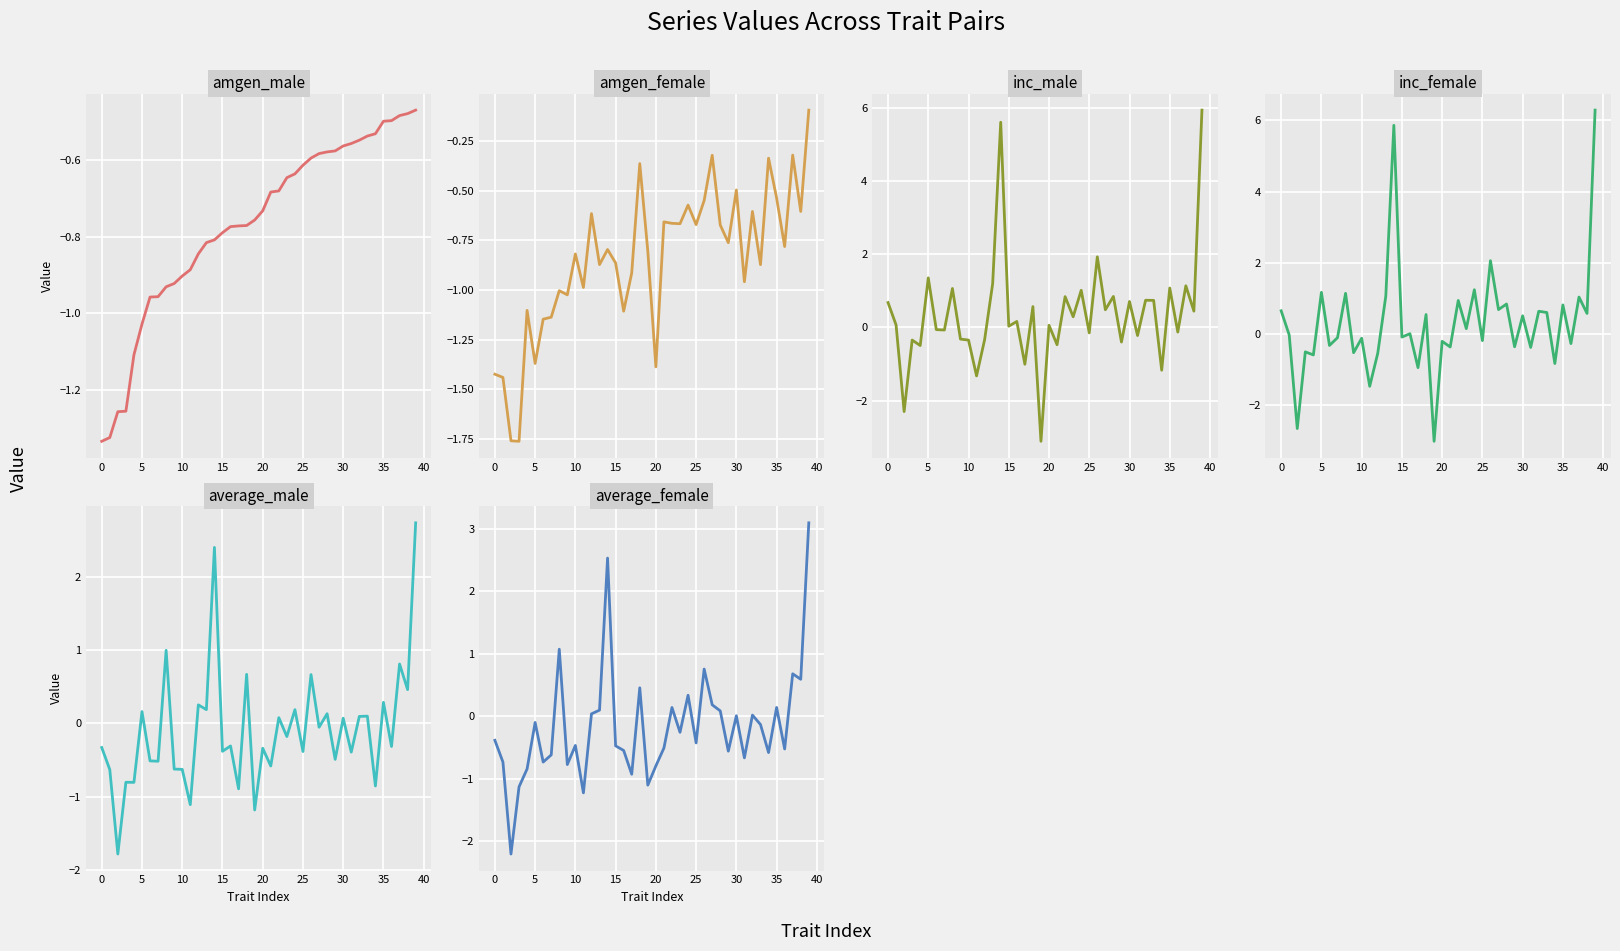

How many times do inc_female and average_female cross each other?

12